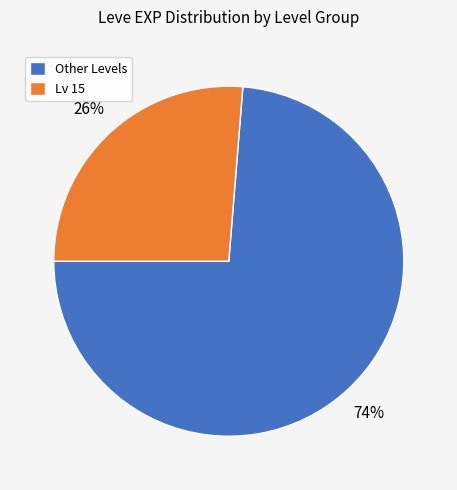

Is the sum of Lv 15 and Other Levels greater than half?

Yes